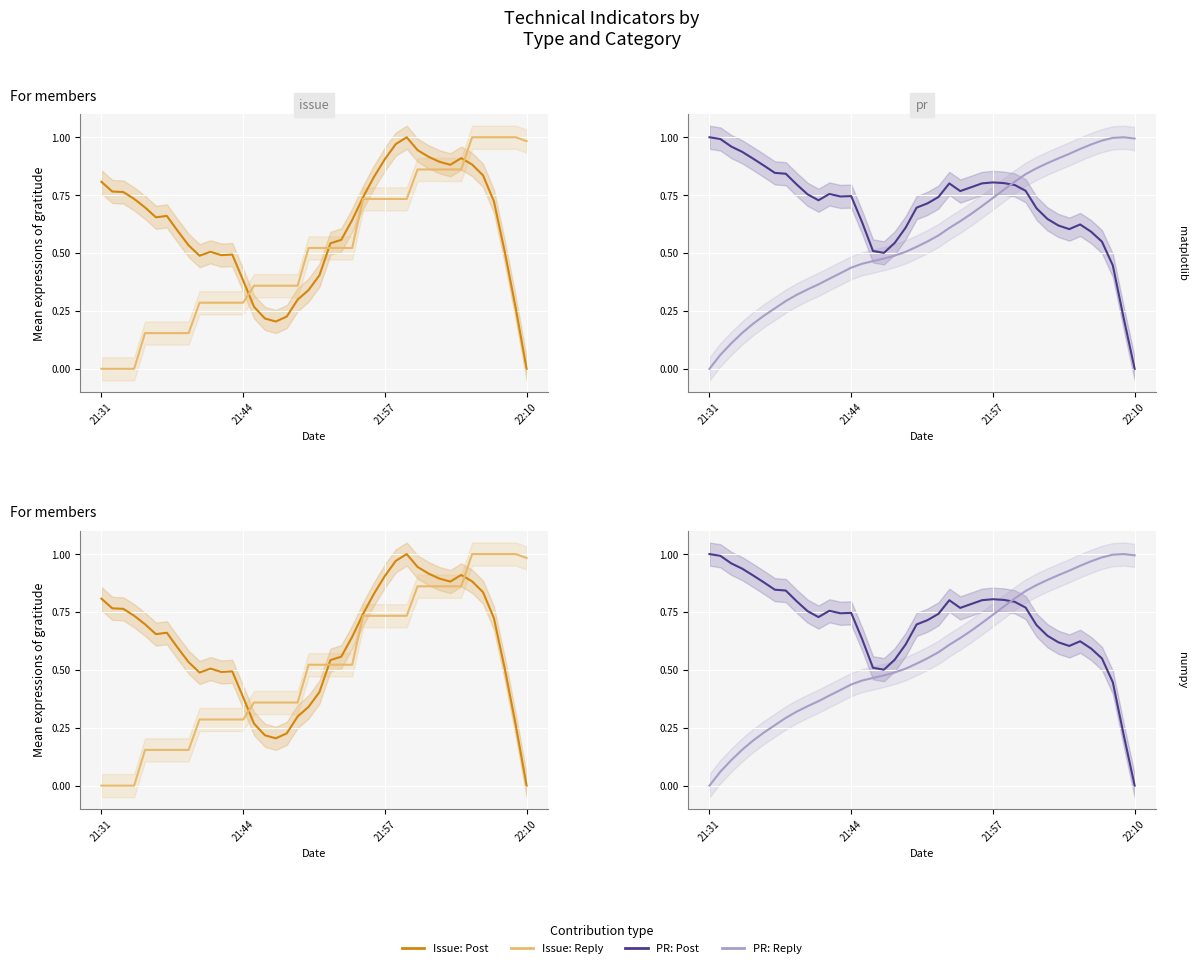

How many lines are shown in the chart?

4